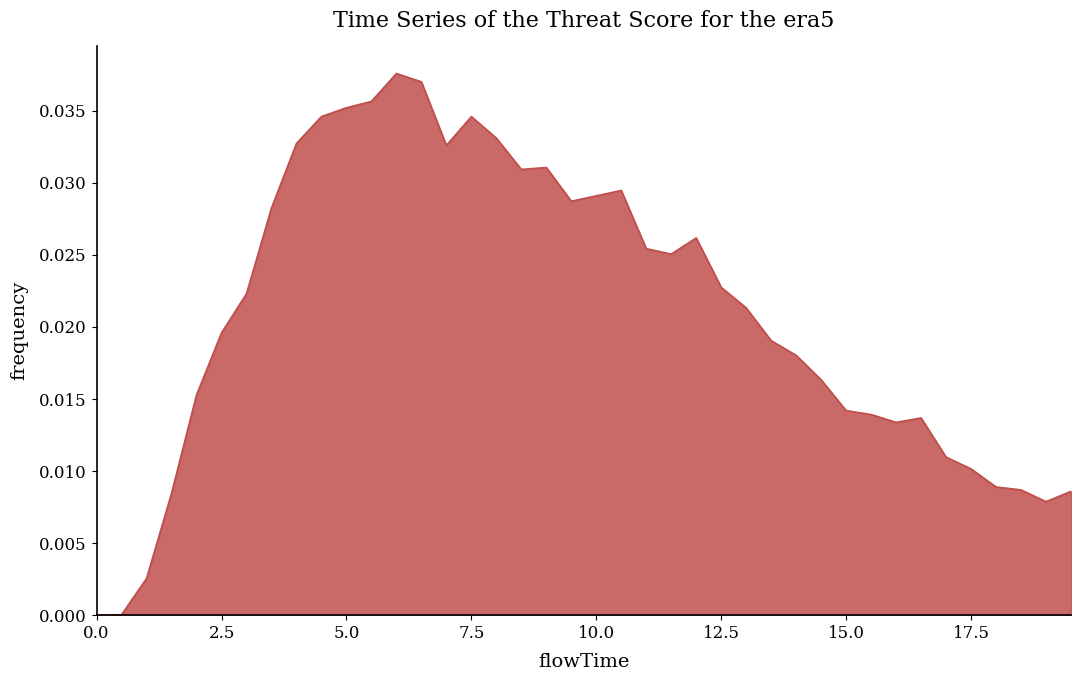

Does the chart display data point markers on the line(s)?

No